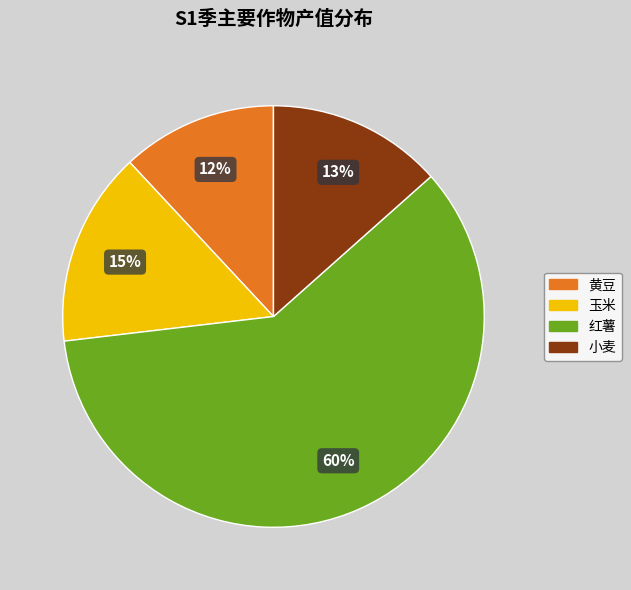

Does any single category account for the majority?

Yes